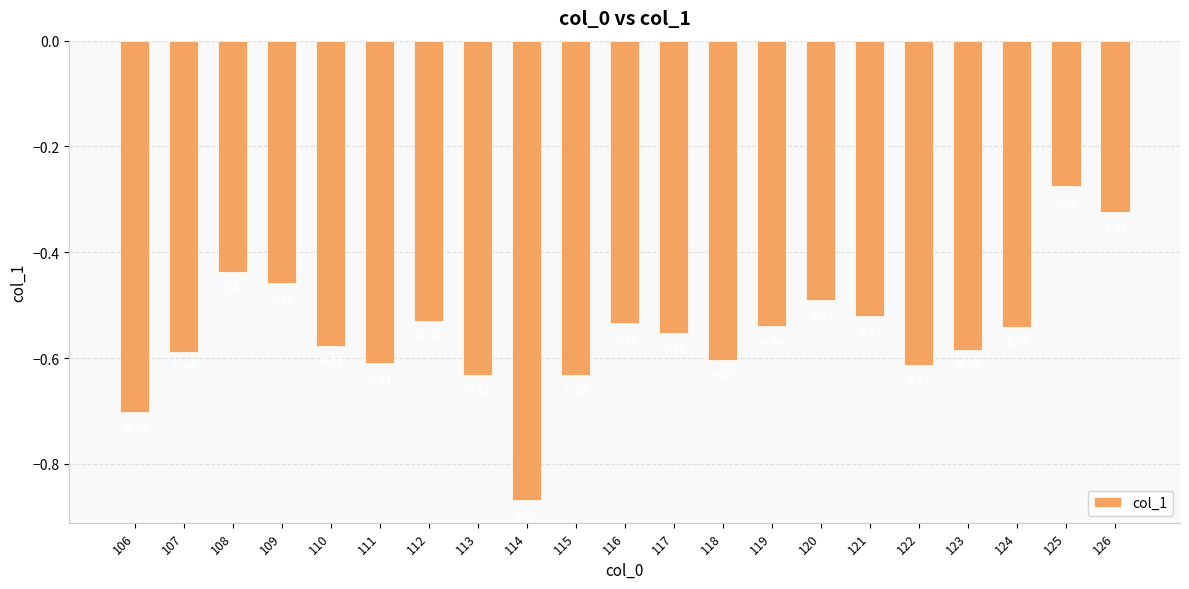

What is the sum of all values?

-11.6